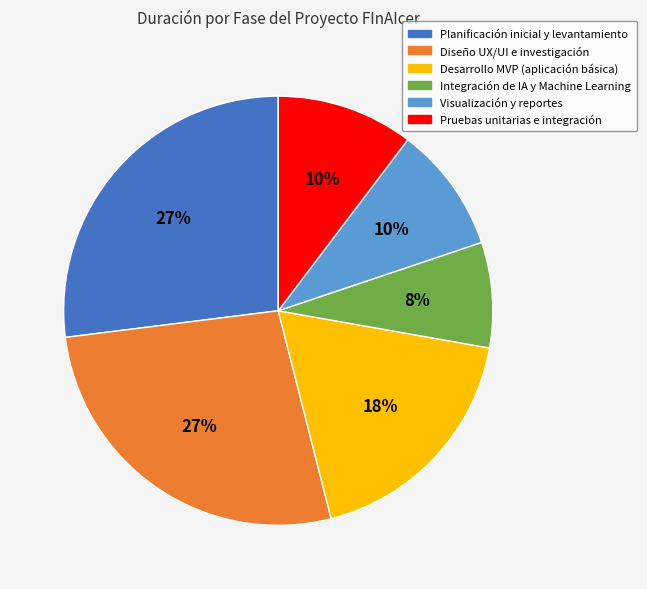

True or false: Diseño UX/UI e investigación accounts for 27% of the total.

True